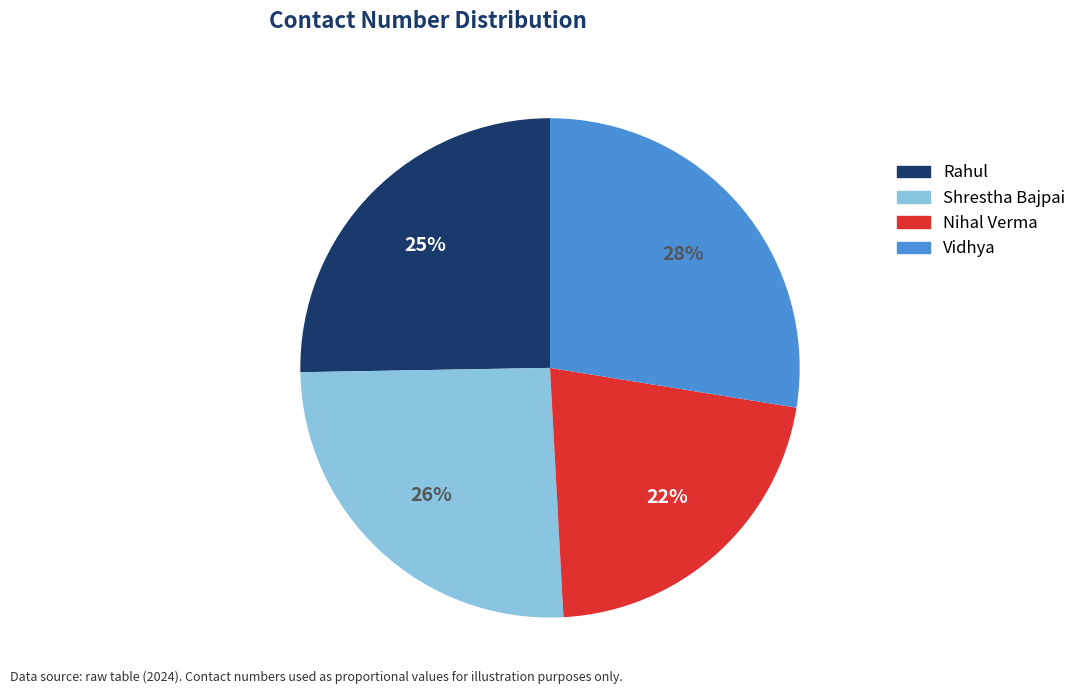

The Nihal Verma slice represents 7% of the pie. True or false?

False